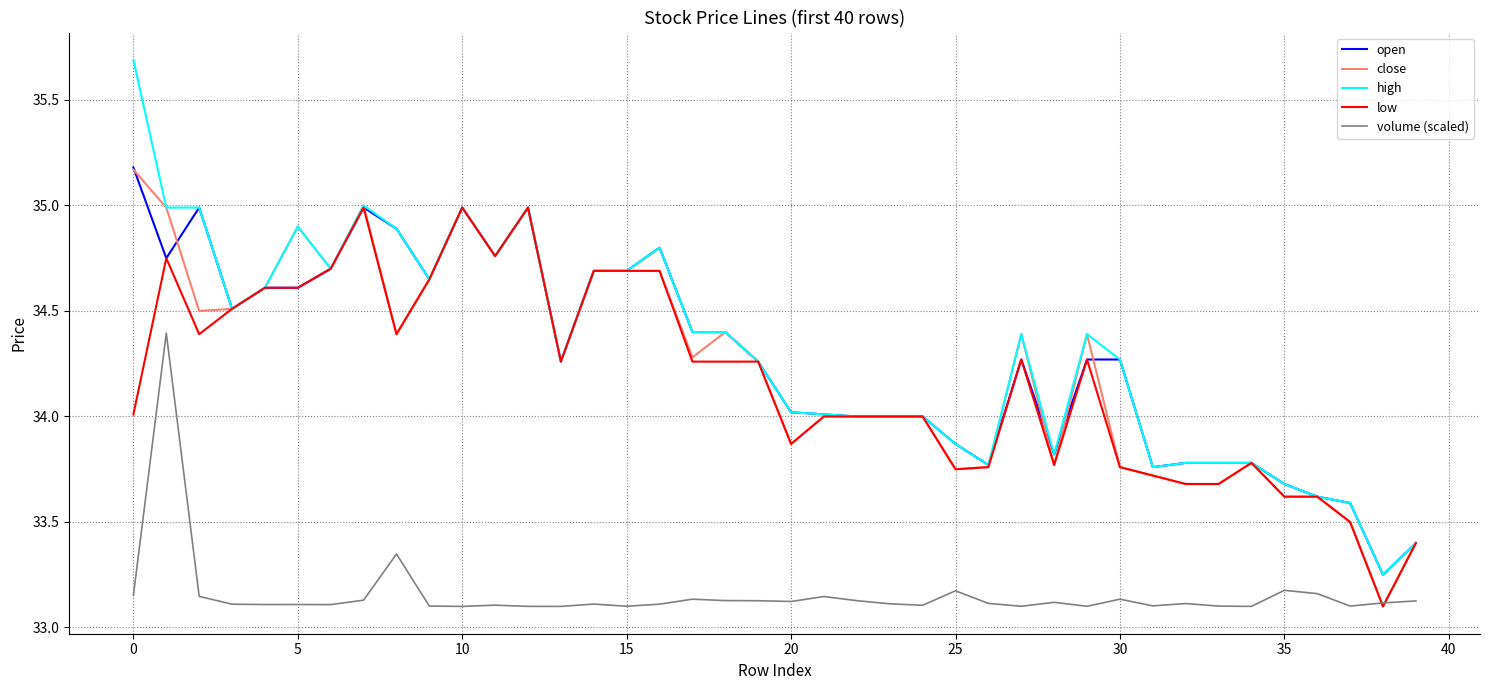

How many lines are shown in the chart?

5